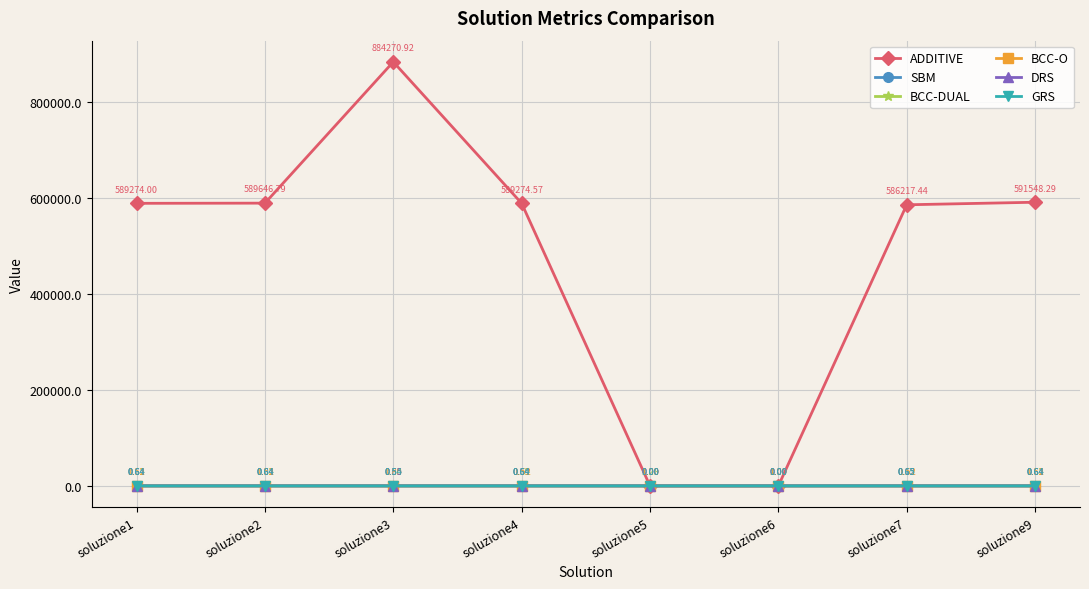

Between soluzione6 and soluzione7, which series saw the biggest shift?

ADDITIVE